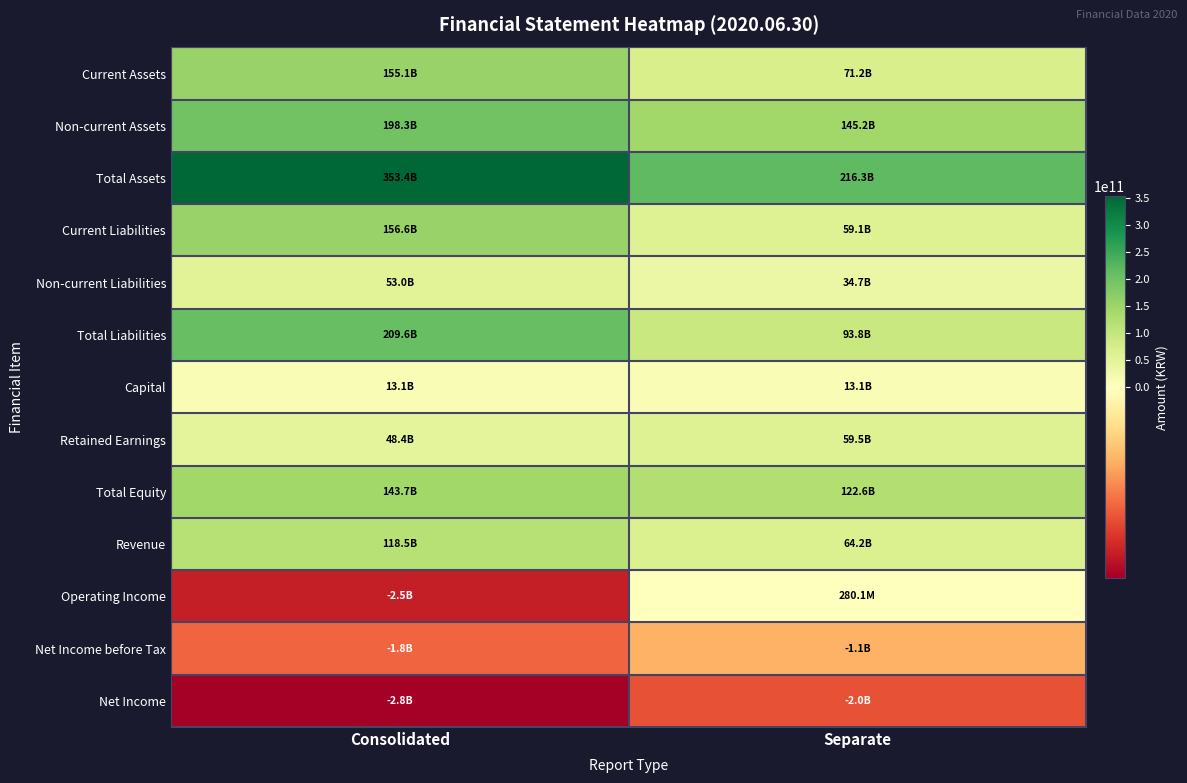

Which series has the largest total across all categories?

Total Assets